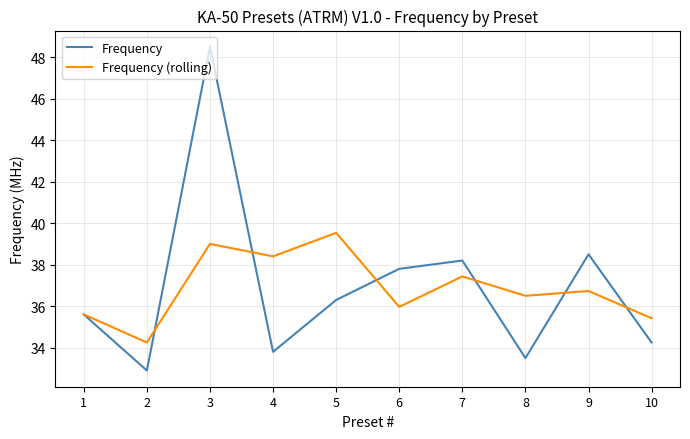

What are all the series names shown in the legend?

Frequency, Frequency (rolling)